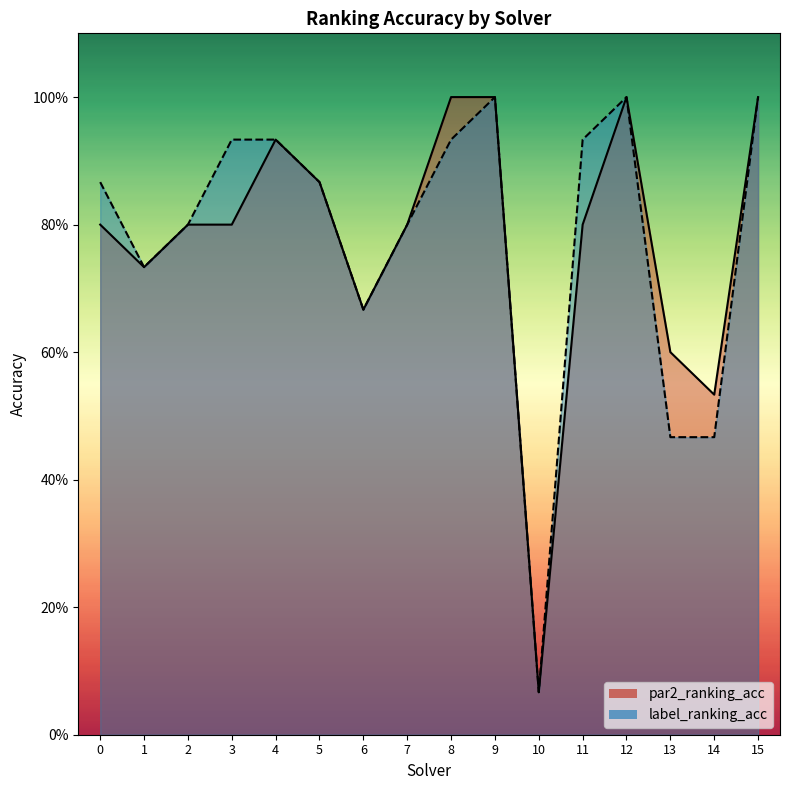

What is the value of the par2_ranking_acc point at the 11th from the left?

0.1